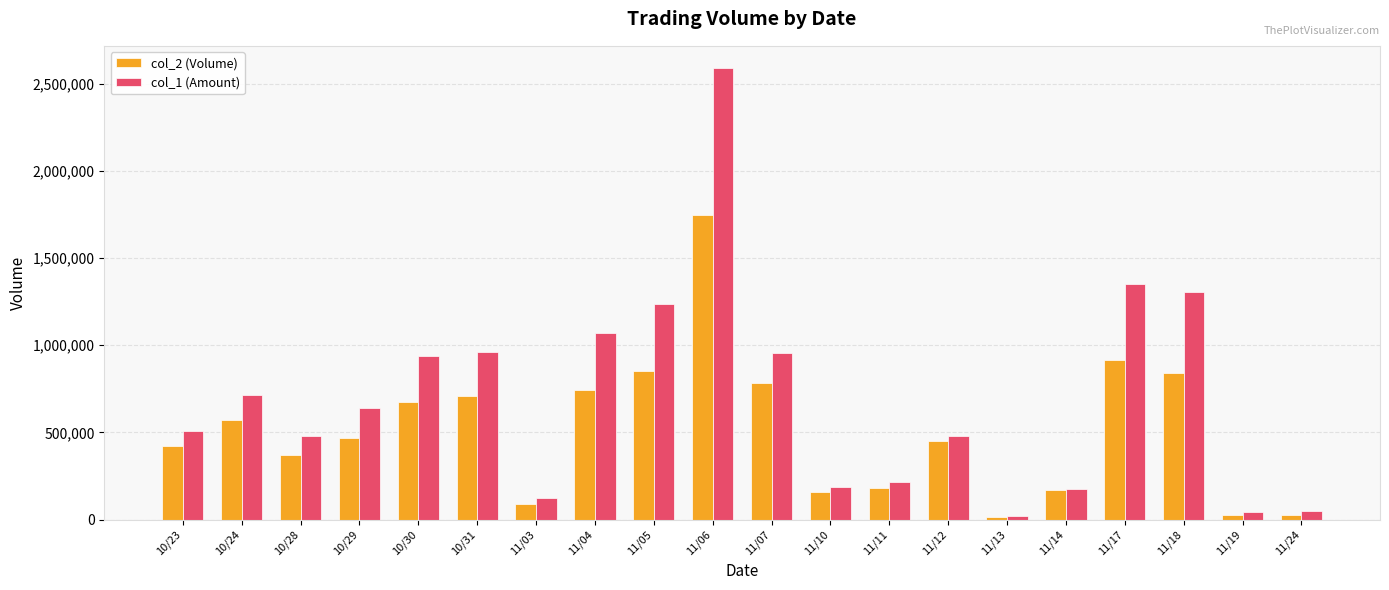

What is the label of the 12th bar from the left?

11/10